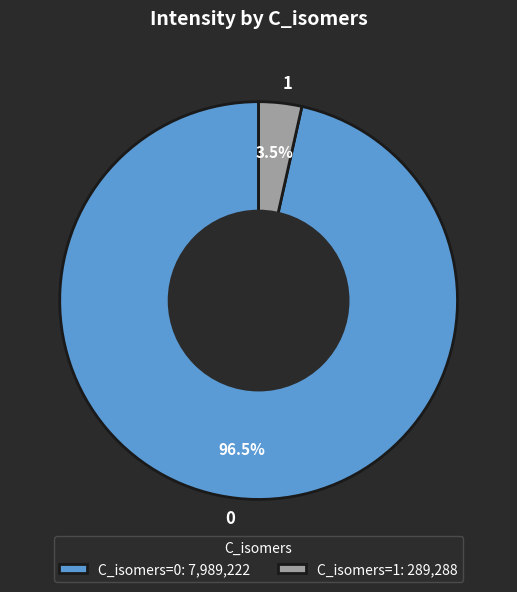

What is the ratio of the value at 0 to the value at 1?

27.6